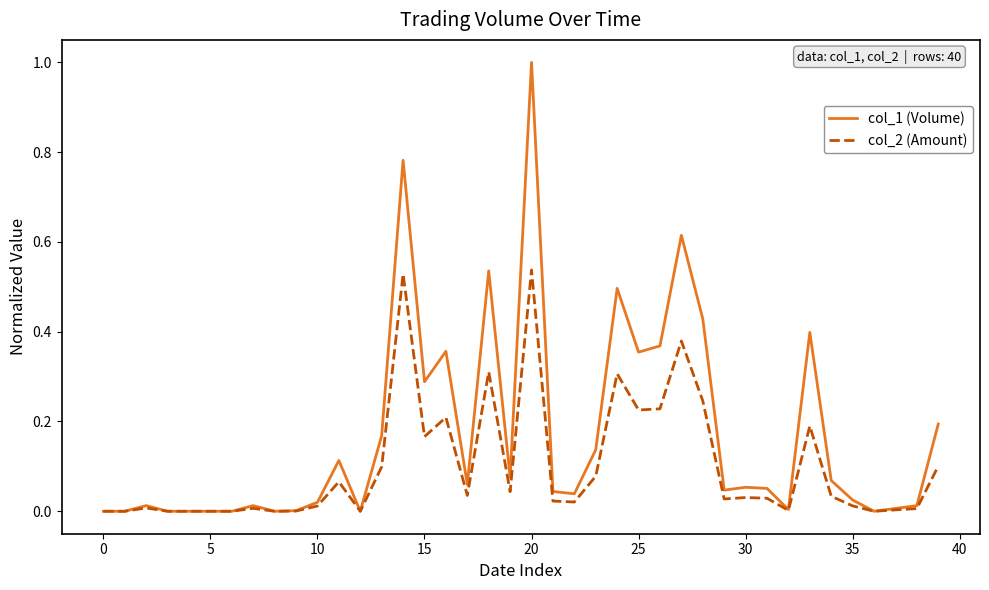

List the series in order of their overall mean, highest first.

col_1 (Volume), col_2 (Amount)